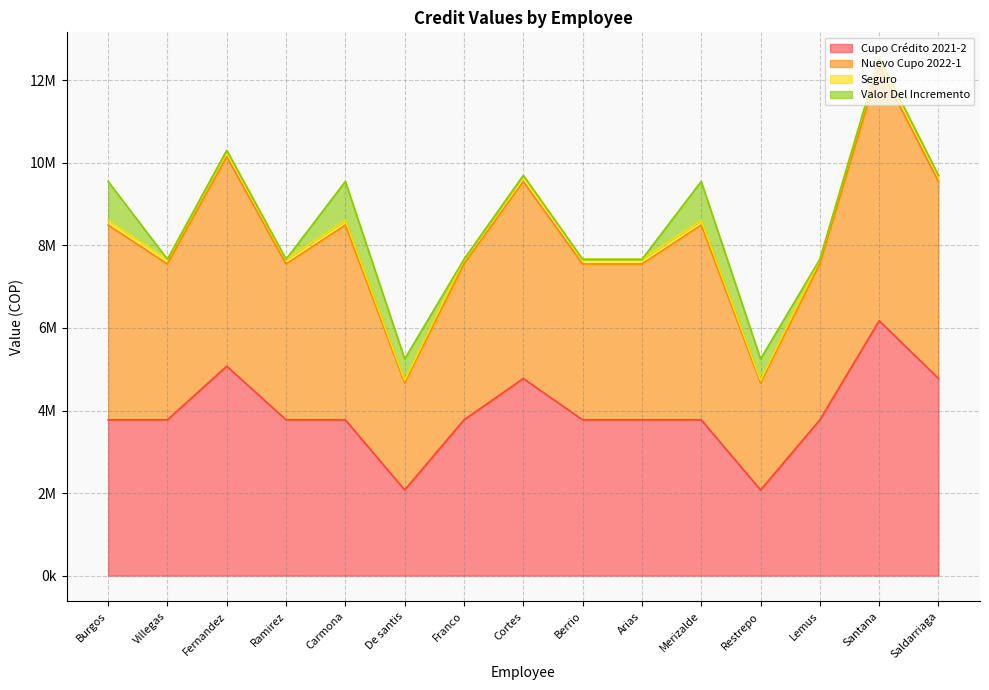

What is the average value of the Nuevo Cupo 2022-1 series?

8490350